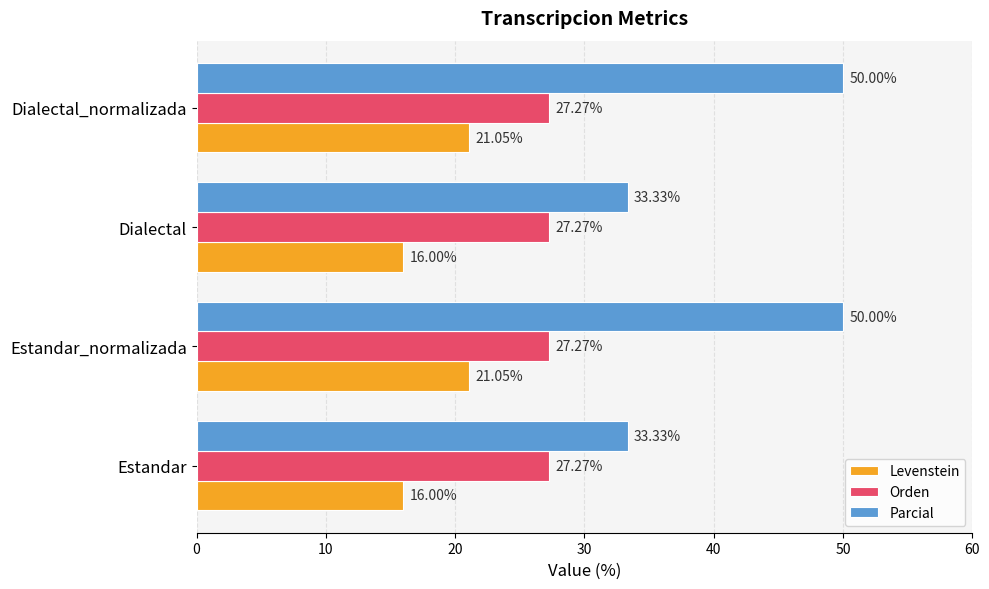

Rank the series by their maximum value, from highest to lowest.

Parcial, Orden, Levenstein